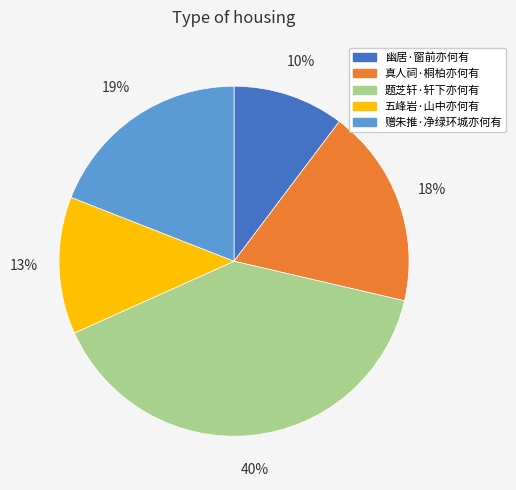

To the nearest percent, what is the average slice percentage?

20%